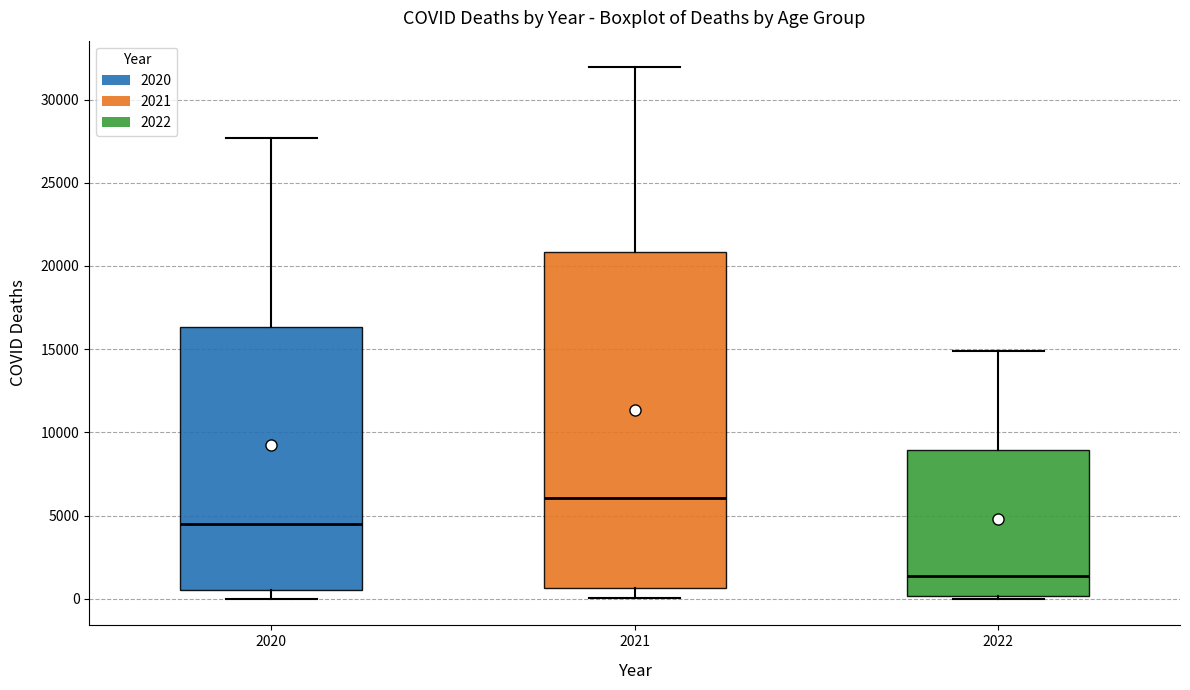

Reading left to right, read every box against the y-axis: the position of its median line, the range the box covers, and the ends of its whiskers. The values are not printed on the chart, so give them approximately, as read against the axis.

2020: median 4500, box 500 to 16500, whiskers 0 to 27500
2021: median 6000, box 500 to 21000, whiskers 0 to 32000
2022: median 1500, box 0 to 9000, whiskers 0 (just below the box's lower edge) to 15000